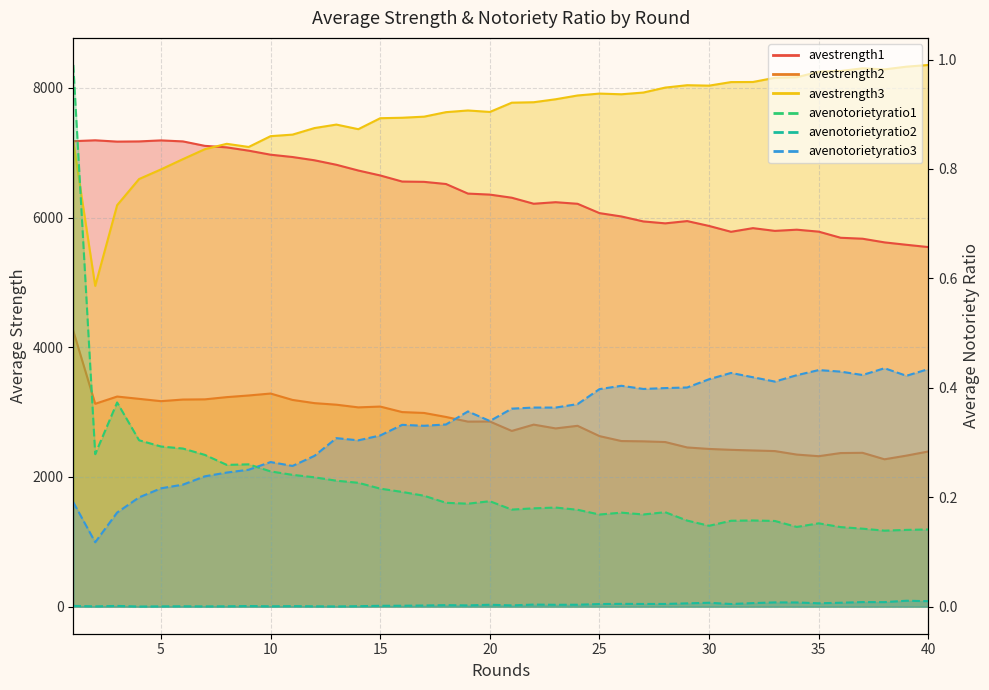

Where is avenotorietyratio2 nearest to the value 0?

4